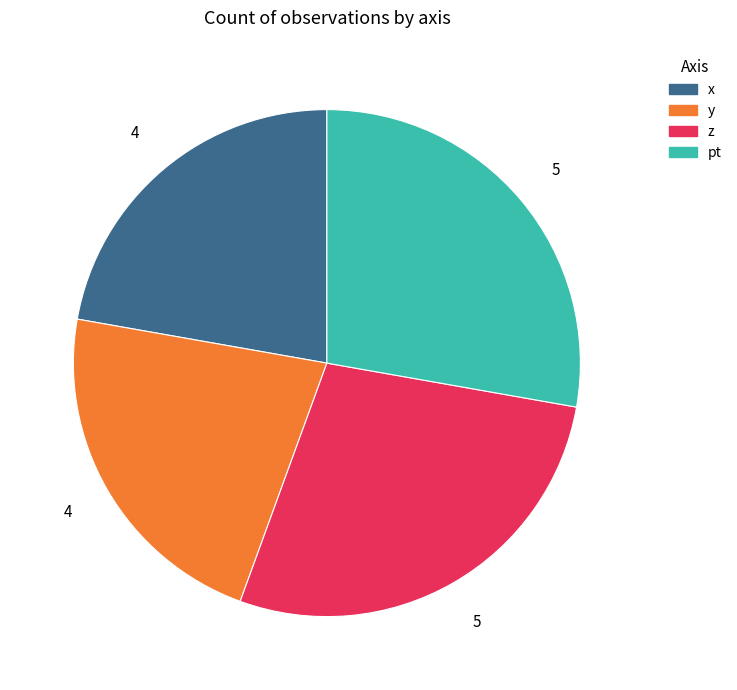

The z slice represents 34% of the pie. True or false?

False